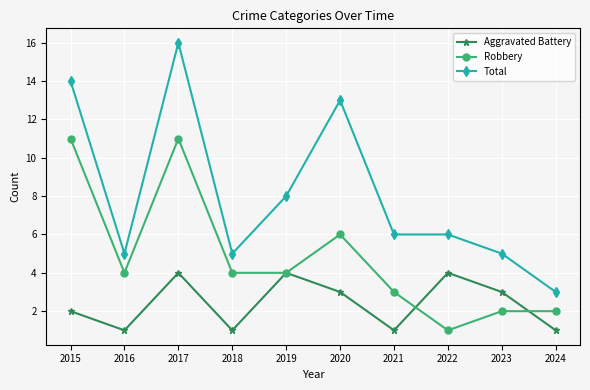

Which series changed the most between 2017 and 2021?

Total